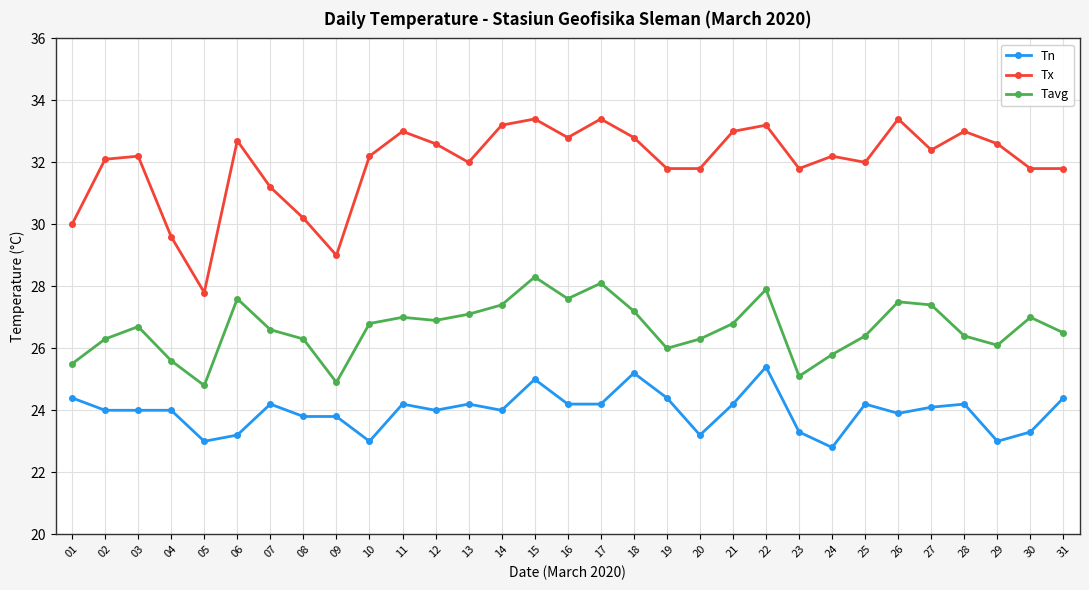

True or false: Tn and Tx intersect in this chart.

False